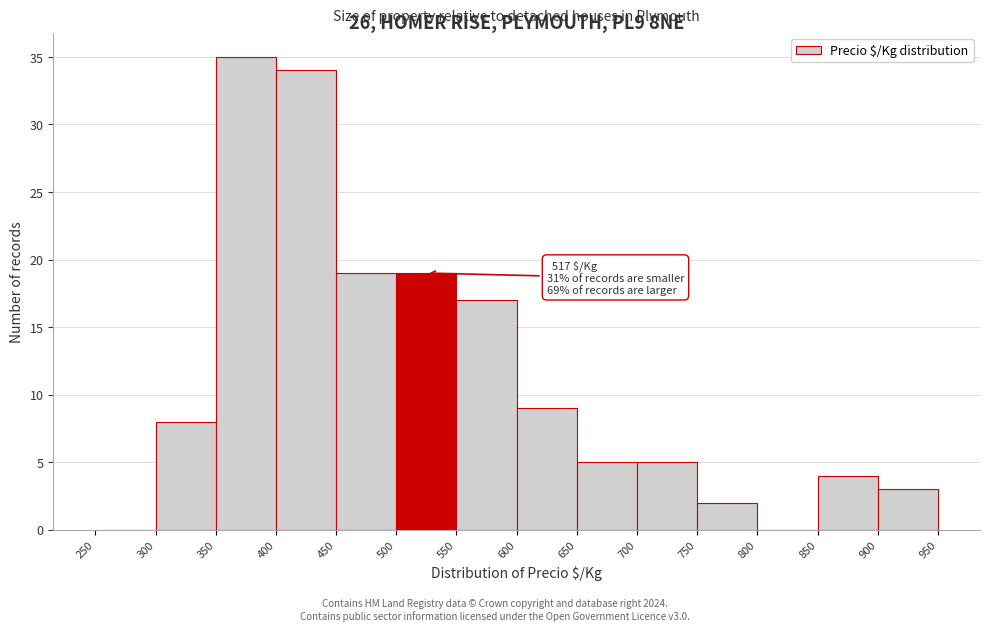

Over which range of the x-axis is the bar tallest?

350 to 400